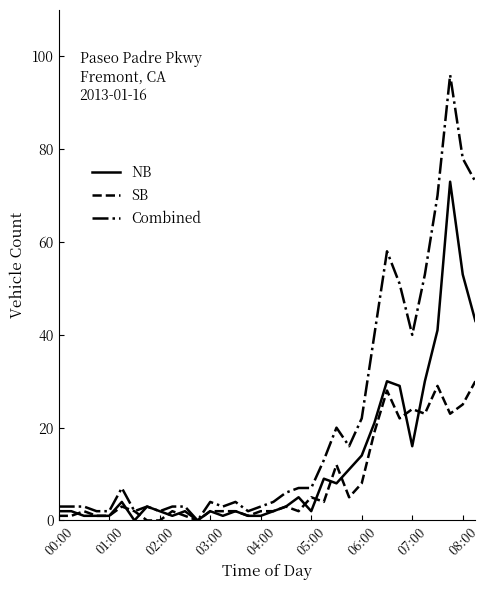

What is the maximum value shown in the chart?

96